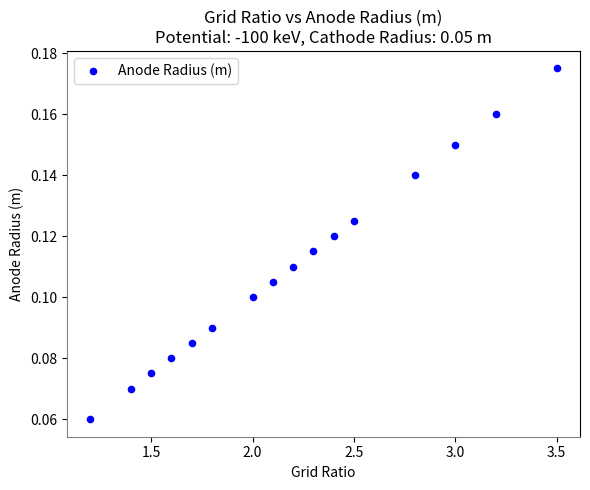

How many points are shown in the scatter plot?

16